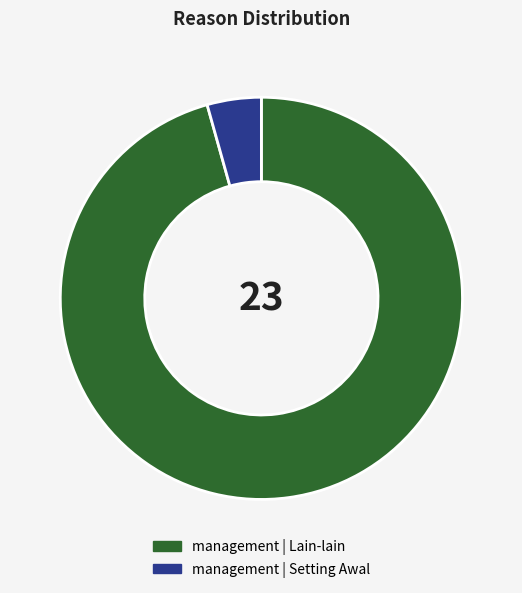

Which slice is the largest?

management | Lain-lain